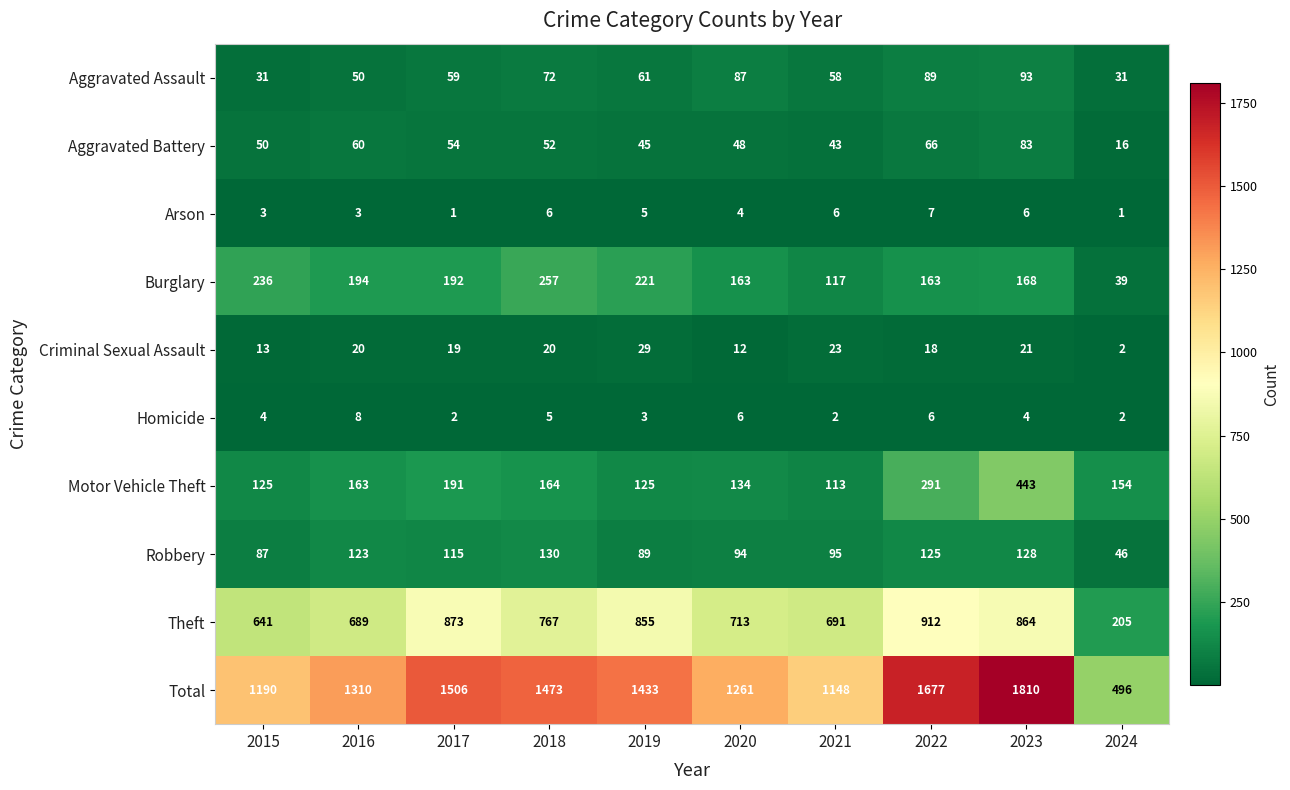

Where is Criminal Sexual Assault nearest to the value 15?

2015